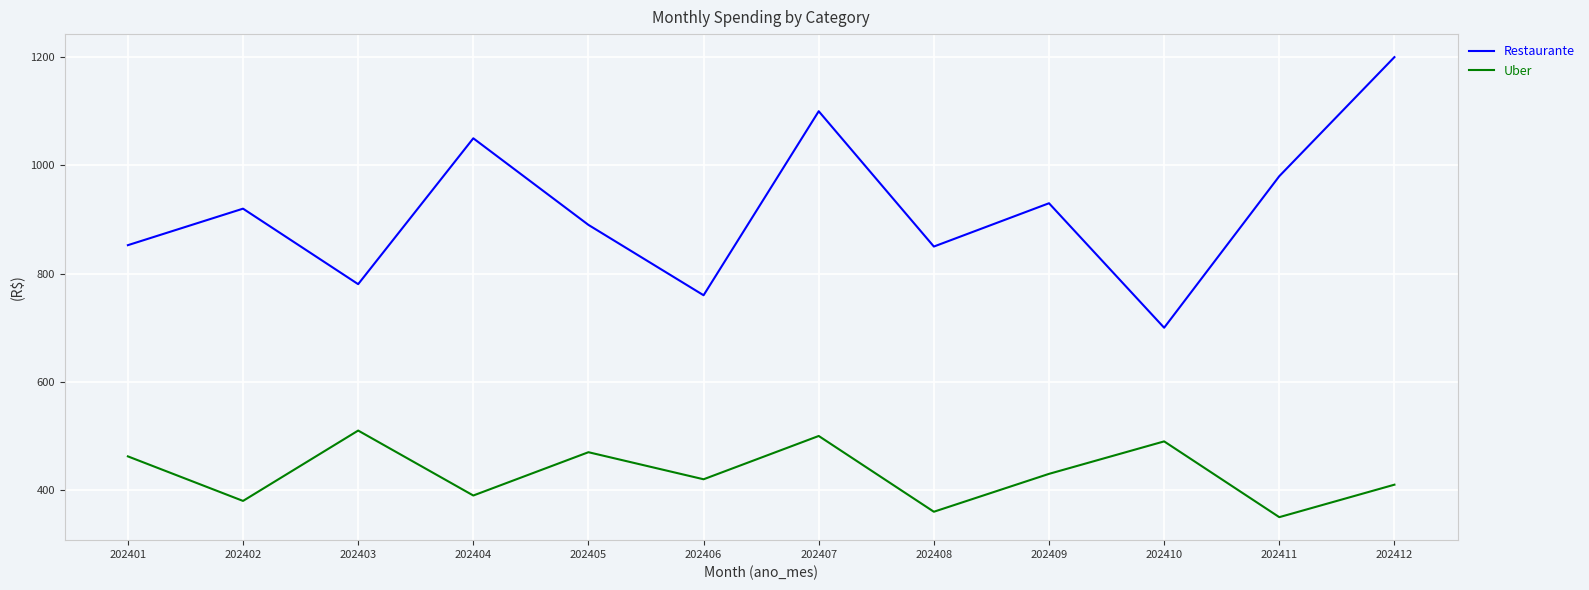

True or false: Uber and Restaurante intersect in this chart.

False